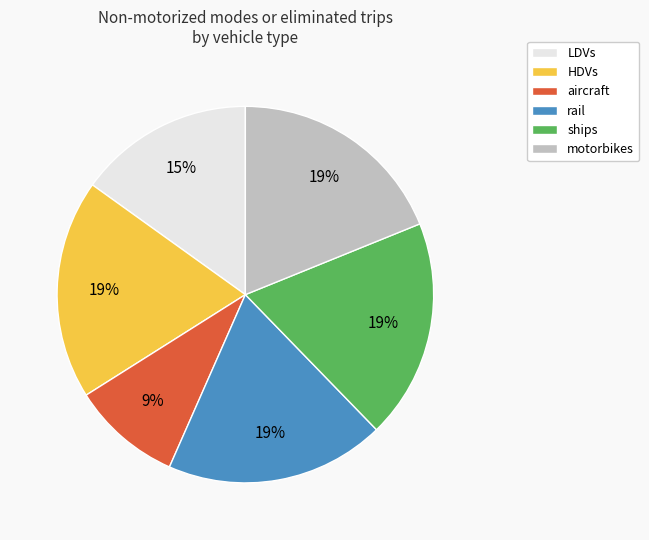

To the nearest percent, what is the average slice percentage?

17%